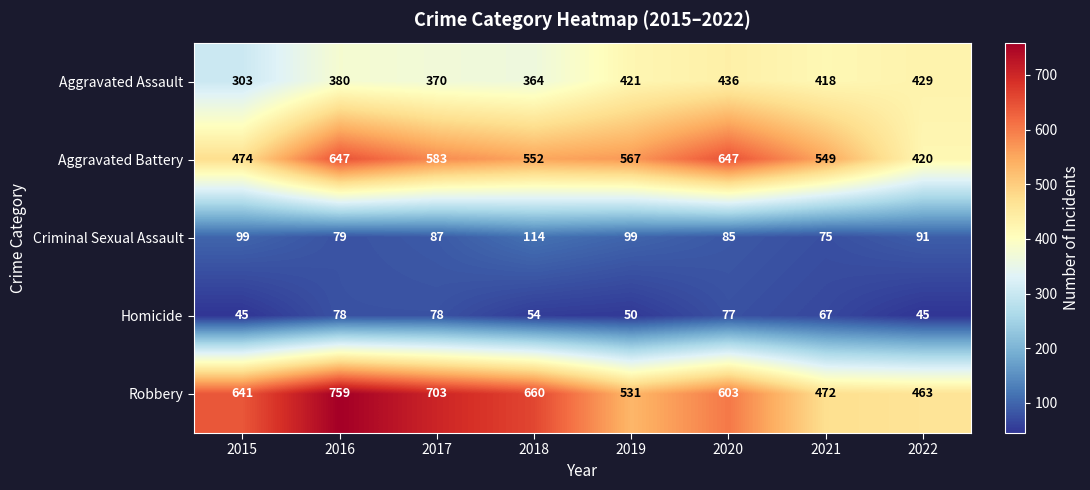

What is the total value across all series at 2016?

1943